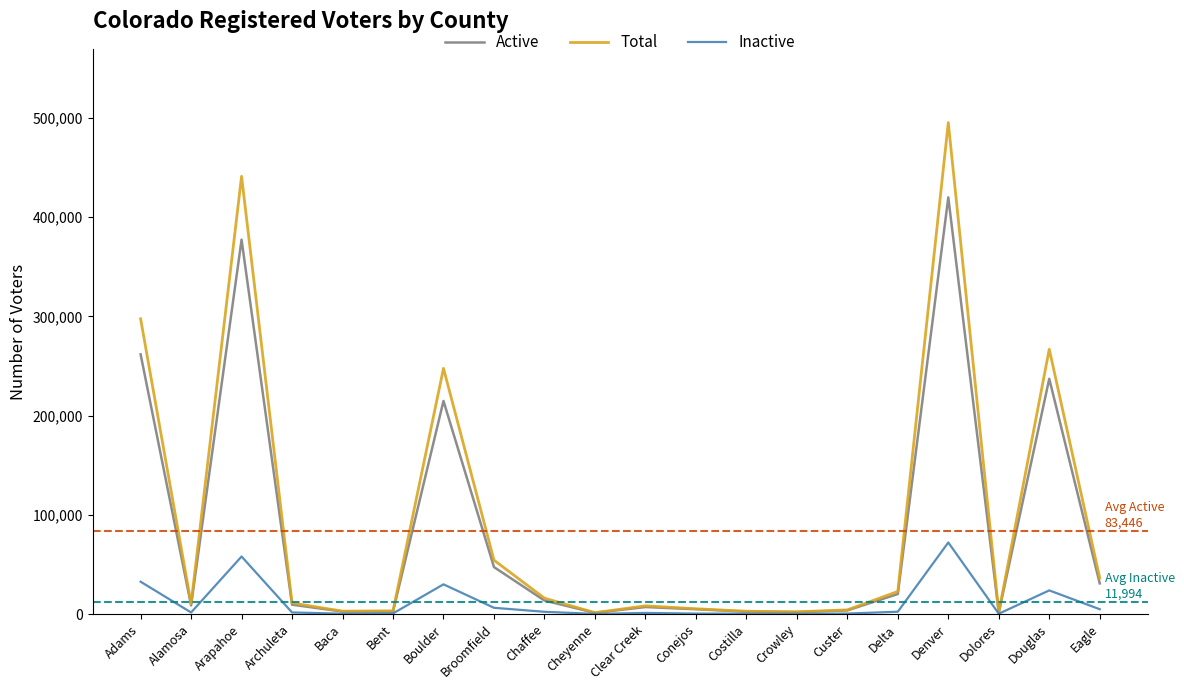

What is the minimum value shown in the chart?

163